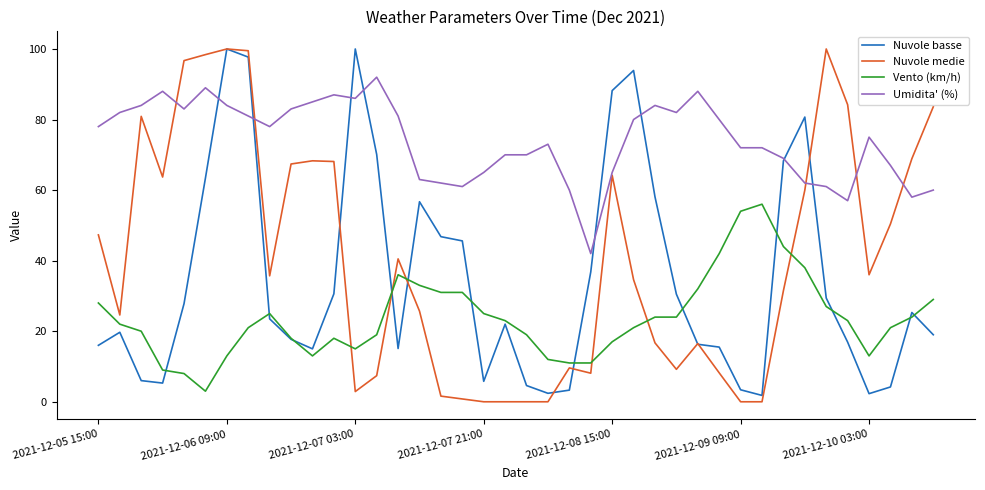

Which series has the largest total across all categories?

Umidita' (%)